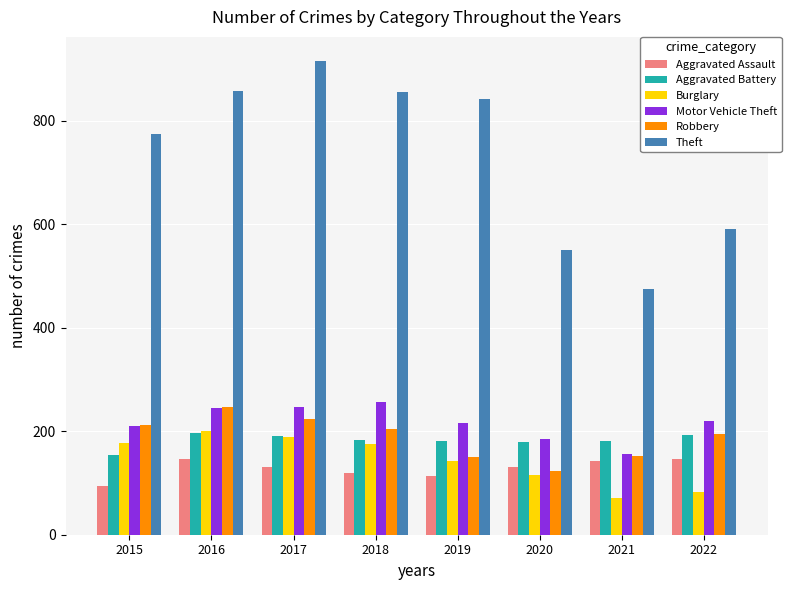

Is the value of Aggravated Battery at 2019 greater than the value of Theft at 2022?

No